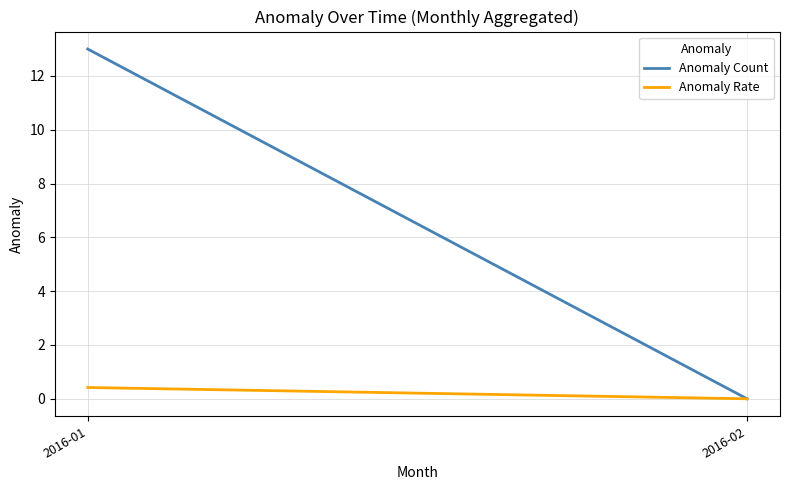

Does the chart display data point markers on the line(s)?

No